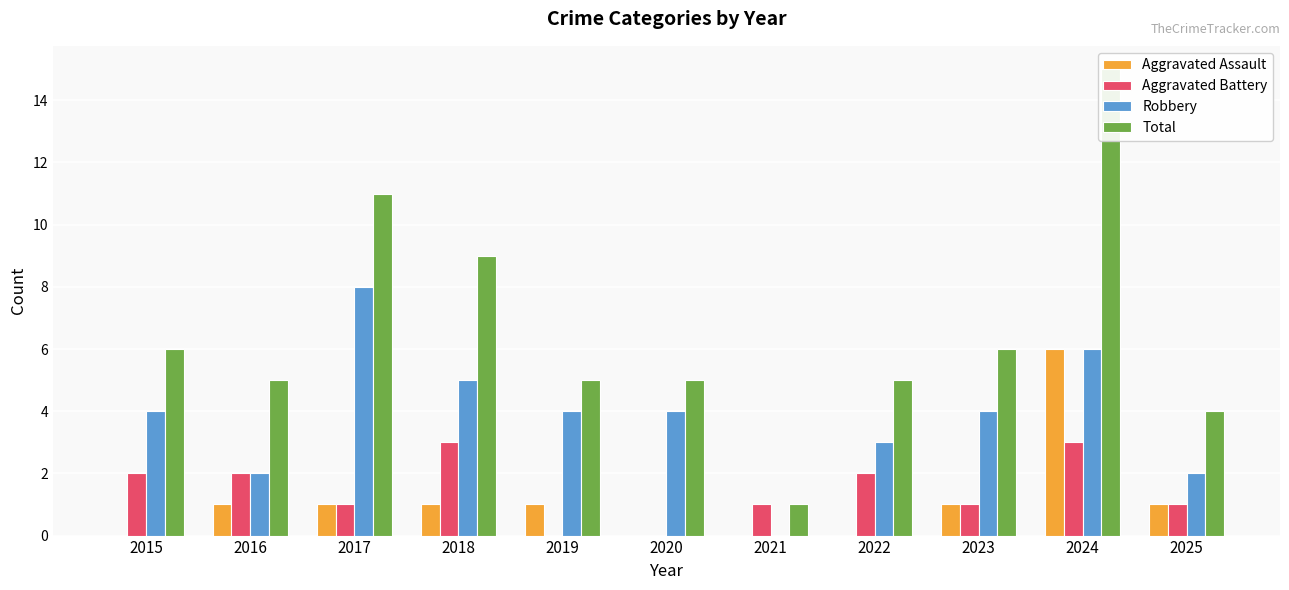

What is the value of the Aggravated Battery bar at the 1st from the left?

2